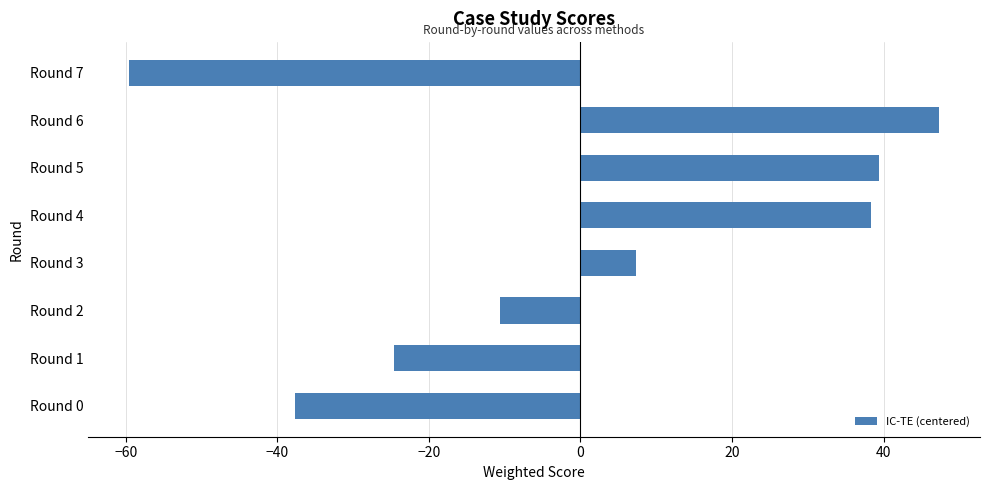

The value at Round 6 is 16.8. True or false?

False